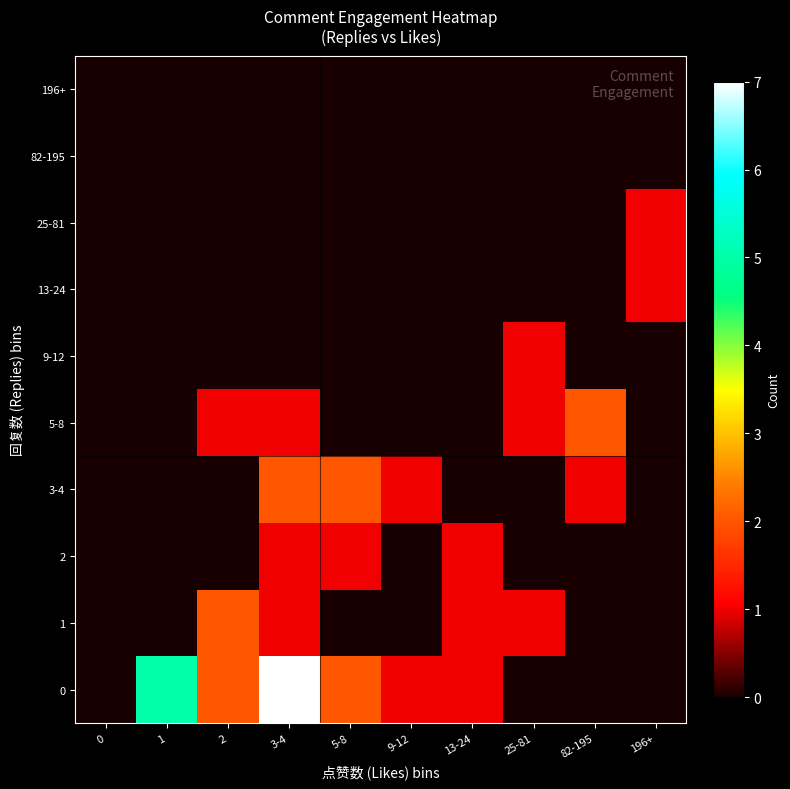

Reading left to right, transcribe all the data shown in this chart.

0: 0=0	1=5	2=2	3-4=7	5-8=2	9-12=1	13-24=1	25-81=0	82-195=0	196+=0
1: 0=0	1=0	2=2	3-4=1	5-8=0	9-12=0	13-24=1	25-81=1	82-195=0	196+=0
2: 0=0	1=0	2=0	3-4=1	5-8=1	9-12=0	13-24=1	25-81=0	82-195=0	196+=0
3-4: 0=0	1=0	2=0	3-4=2	5-8=2	9-12=1	13-24=0	25-81=0	82-195=1	196+=0
5-8: 0=0	1=0	2=1	3-4=1	5-8=0	9-12=0	13-24=0	25-81=1	82-195=2	196+=0
9-12: 0=0	1=0	2=0	3-4=0	5-8=0	9-12=0	13-24=0	25-81=1	82-195=0	196+=0
13-24: 0=0	1=0	2=0	3-4=0	5-8=0	9-12=0	13-24=0	25-81=0	82-195=0	196+=1
25-81: 0=0	1=0	2=0	3-4=0	5-8=0	9-12=0	13-24=0	25-81=0	82-195=0	196+=1
82-195: 0=0	1=0	2=0	3-4=0	5-8=0	9-12=0	13-24=0	25-81=0	82-195=0	196+=0
196+: 0=0	1=0	2=0	3-4=0	5-8=0	9-12=0	13-24=0	25-81=0	82-195=0	196+=0